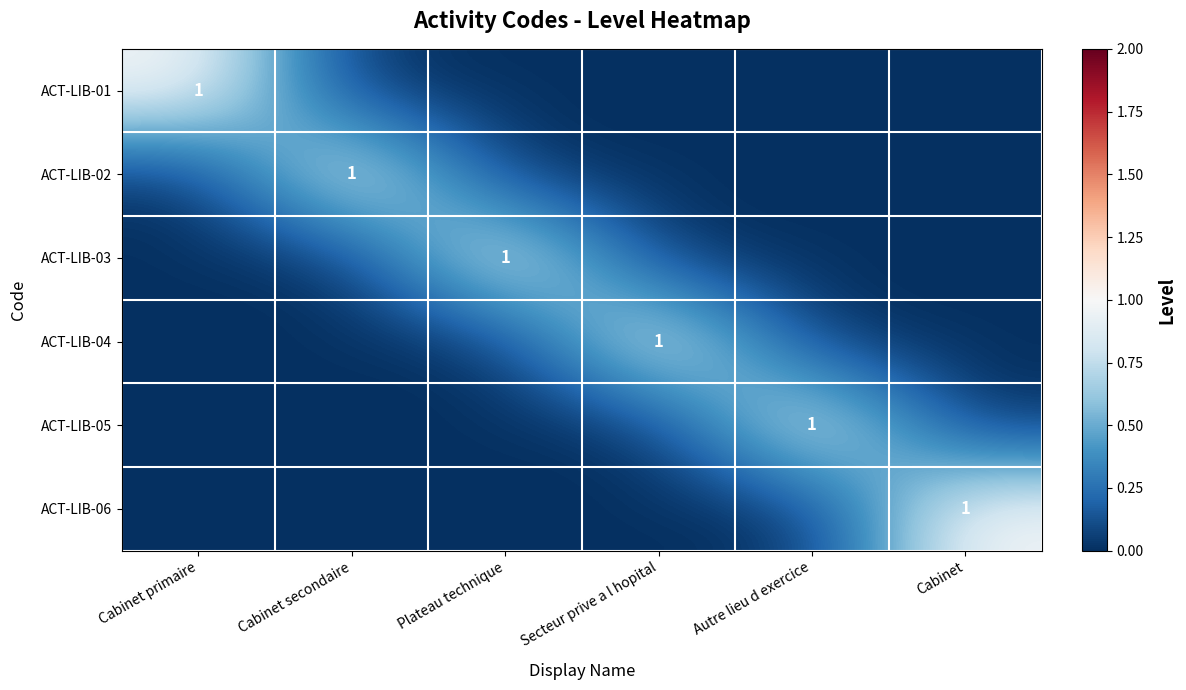

Is the value of ACT-LIB-02 at Secteur prive a l hopital greater than the value of ACT-LIB-05 at Cabinet?

No